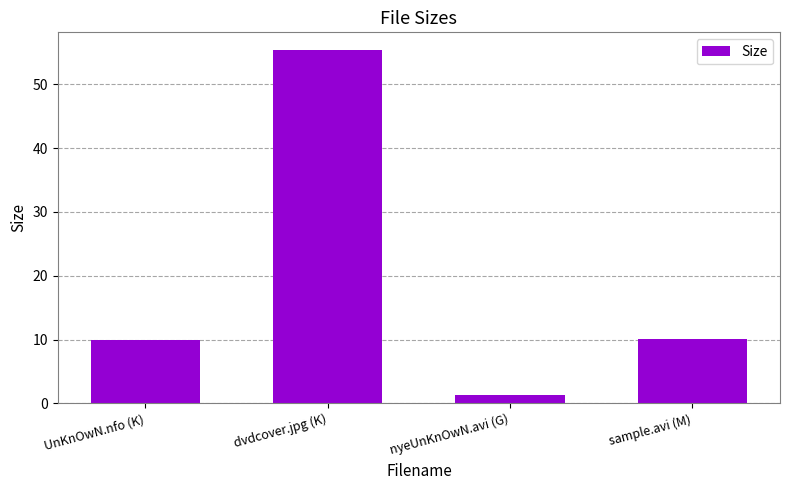

What is the difference between the second highest and minimum values?

8.8